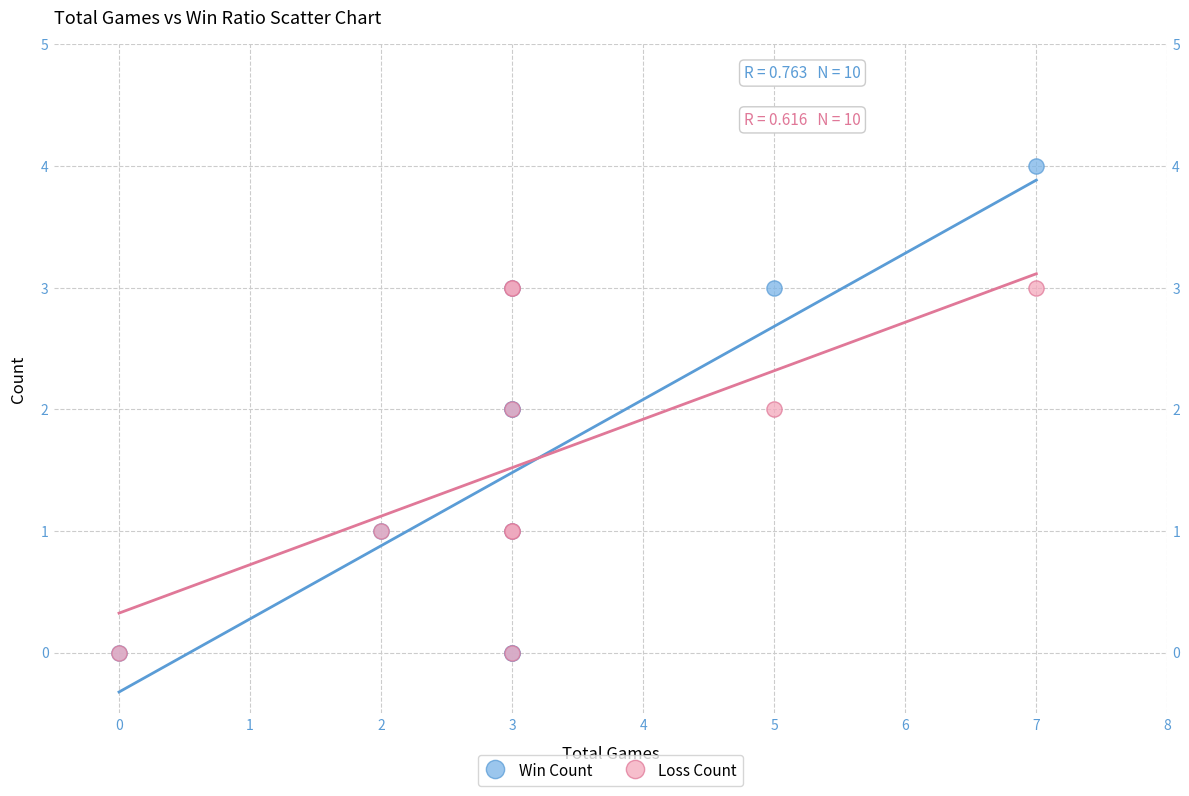

What are all the series names shown in the legend?

Win Count, Loss Count